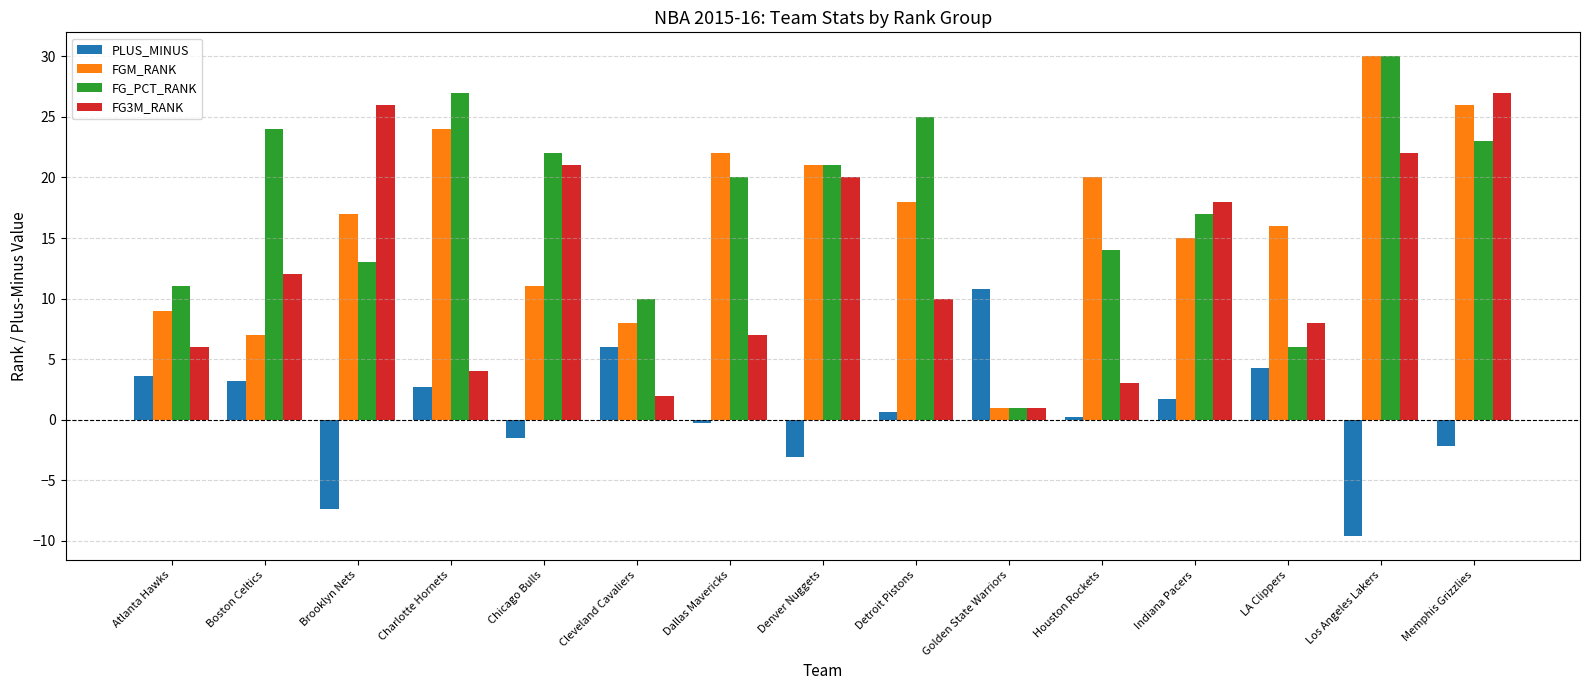

What is the total value across all series at Indiana Pacers?

51.7